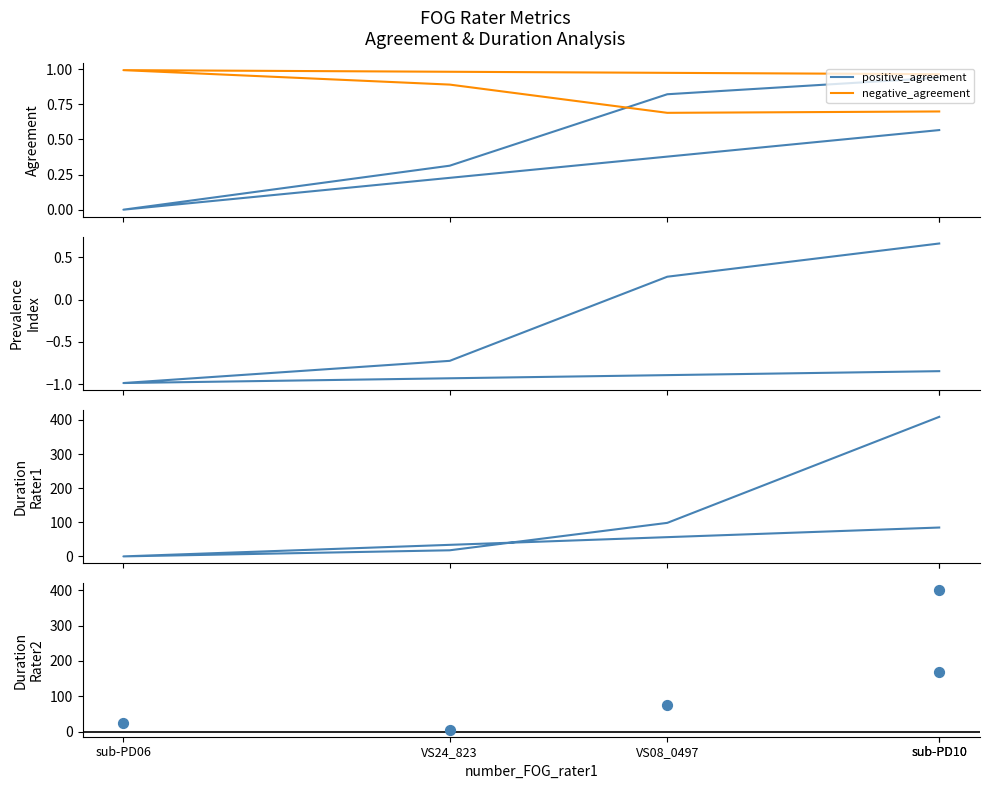

At which category is the sum across all series the highest?

sub-PD10